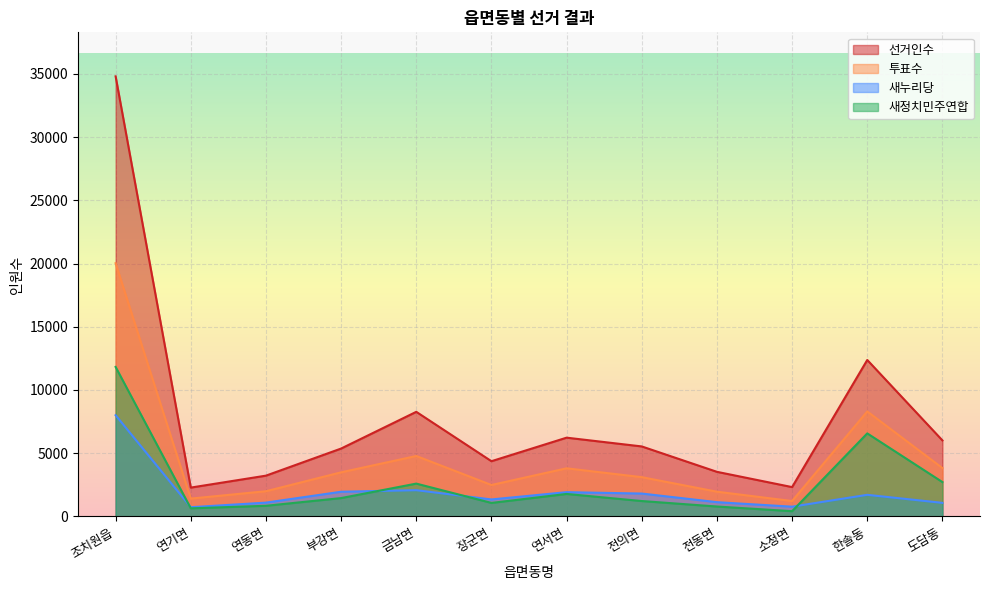

What is the smallest value displayed?

417